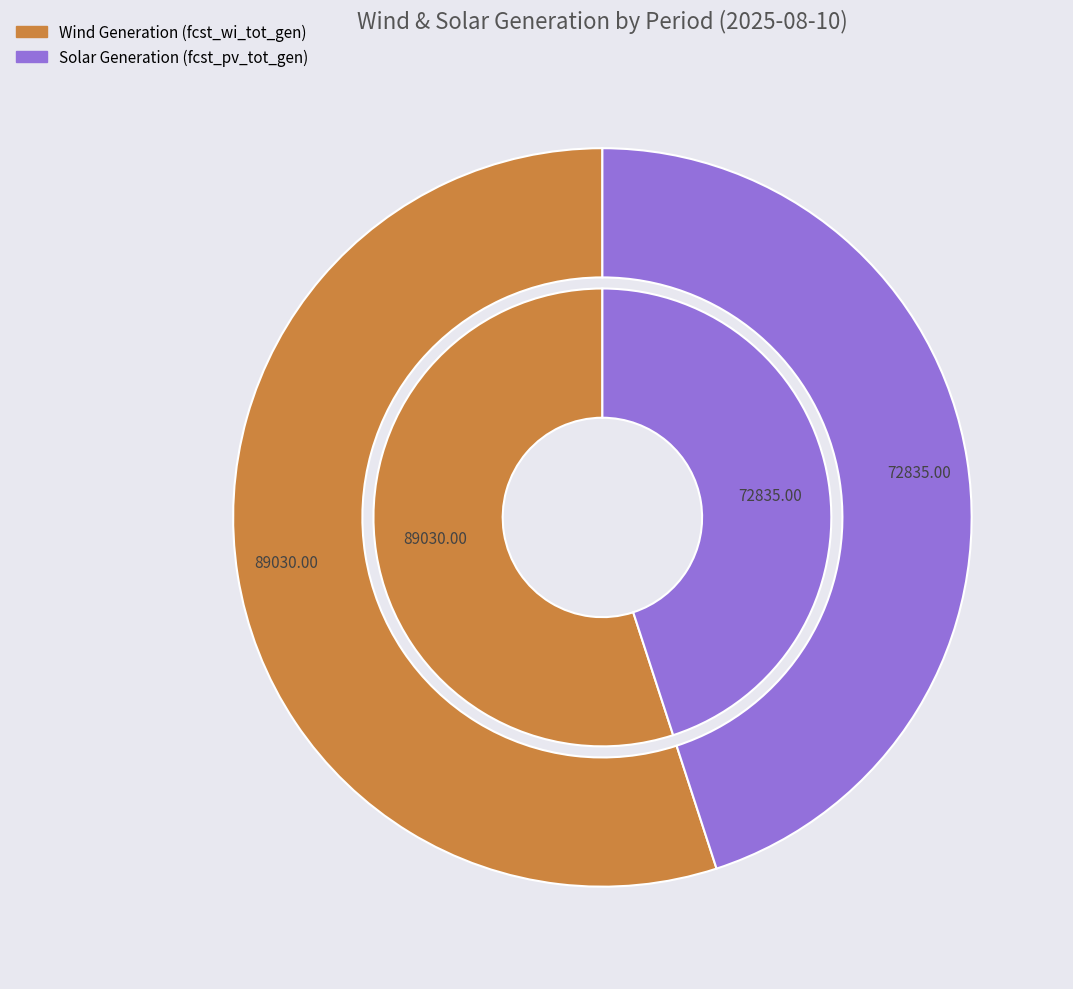

Which series has the widest spread of values?

fcst_pv_tot_gen